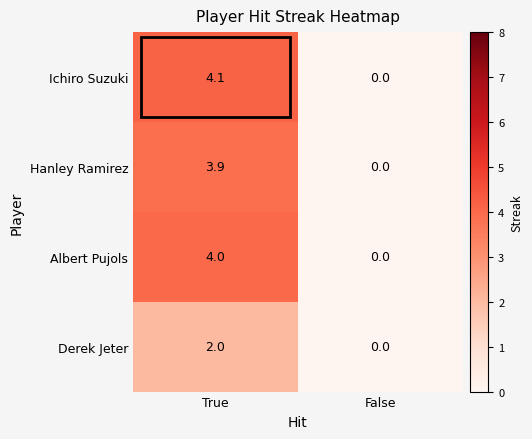

What is the average value of the Albert Pujols series?

2.0